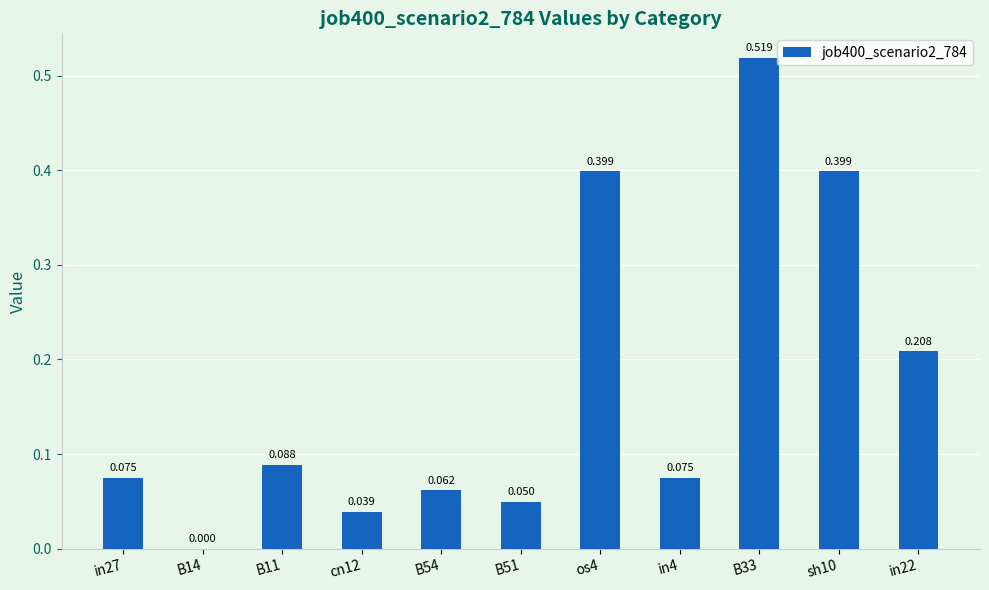

How many positive values are there?

10